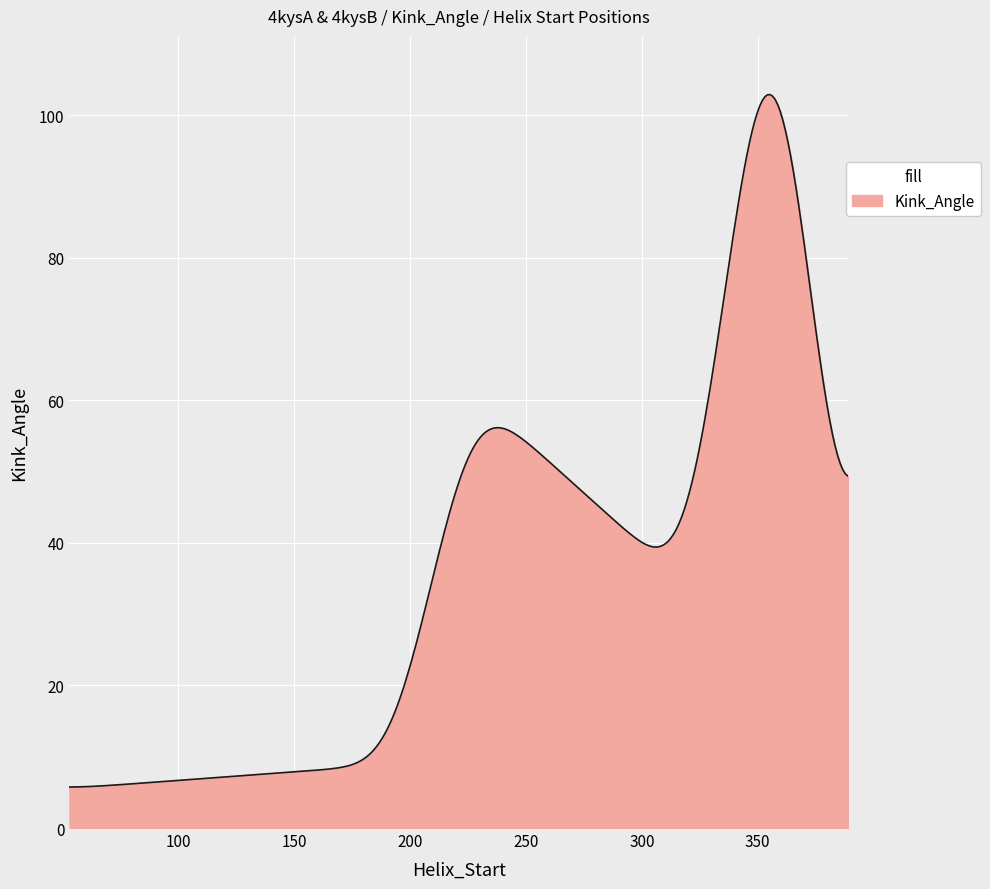

What is the difference between the maximum and minimum values?

97.2